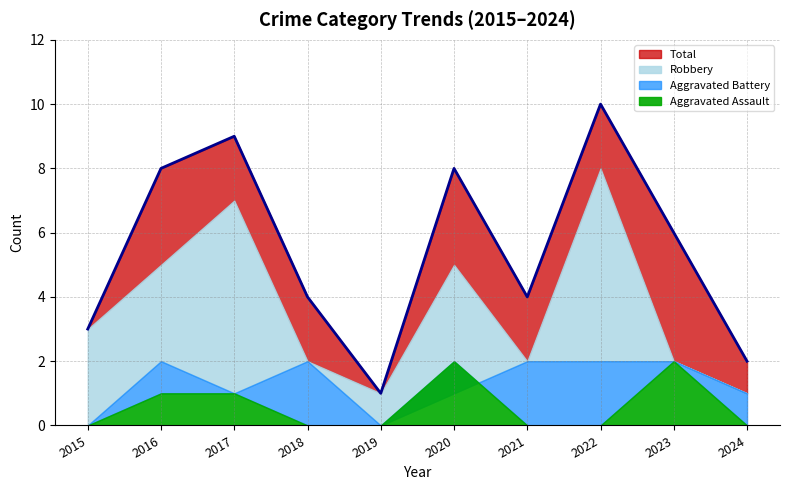

What is the total value across all series at 2020?

16